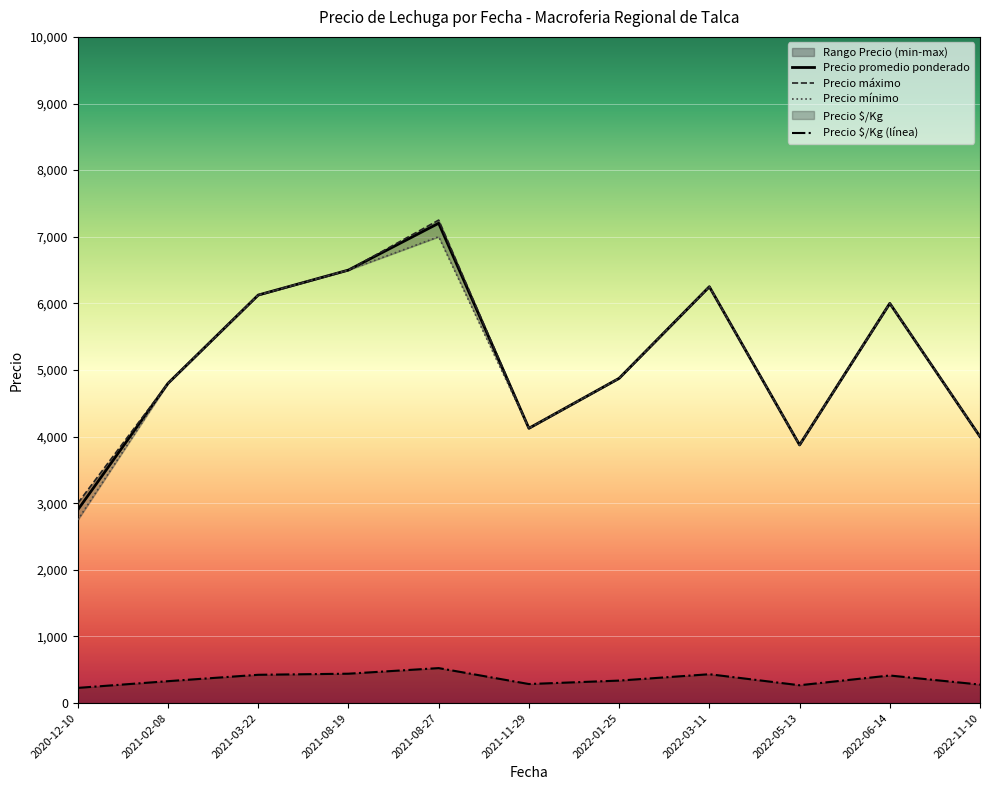

At which category is the sum across all series the highest?

2021-08-19